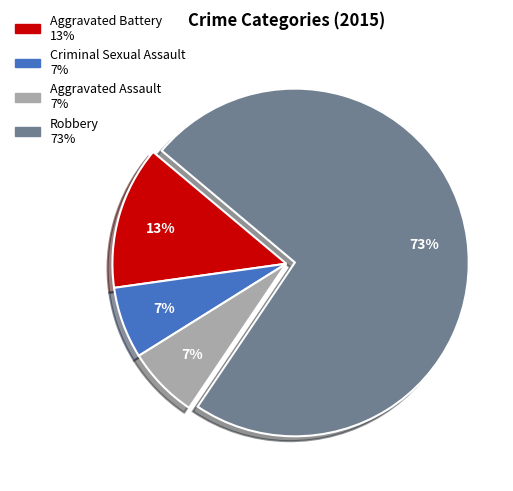

Is it true that Criminal Sexual Assault is 7% of the pie?

True